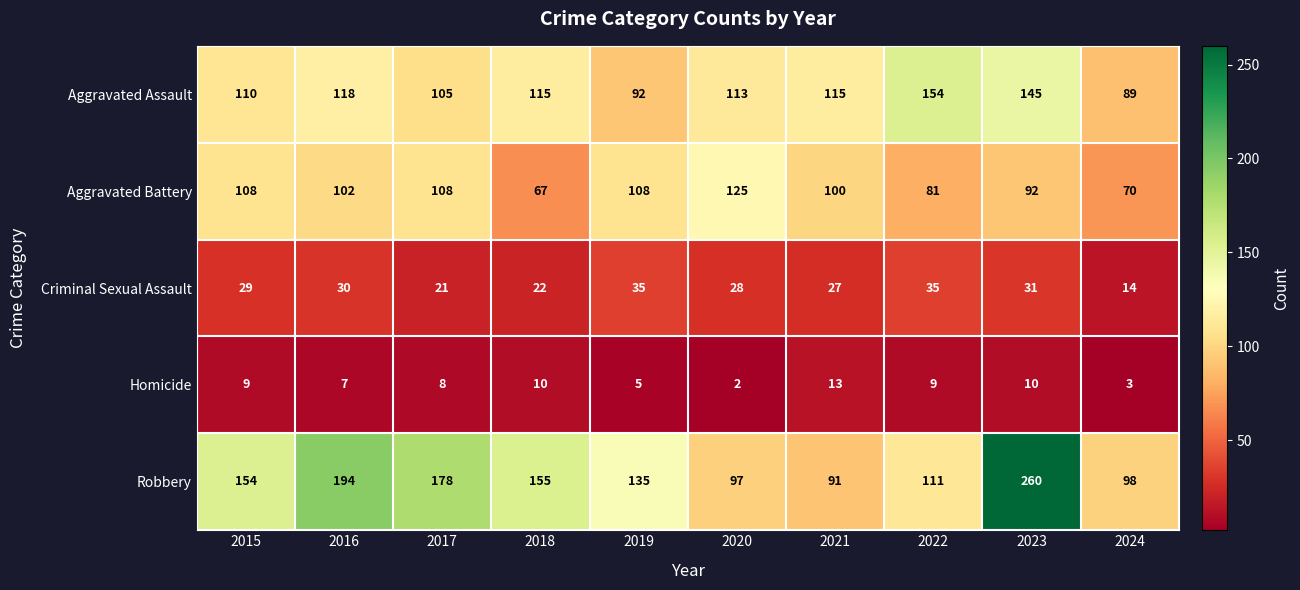

What value does the Robbery series have at 2022?

111